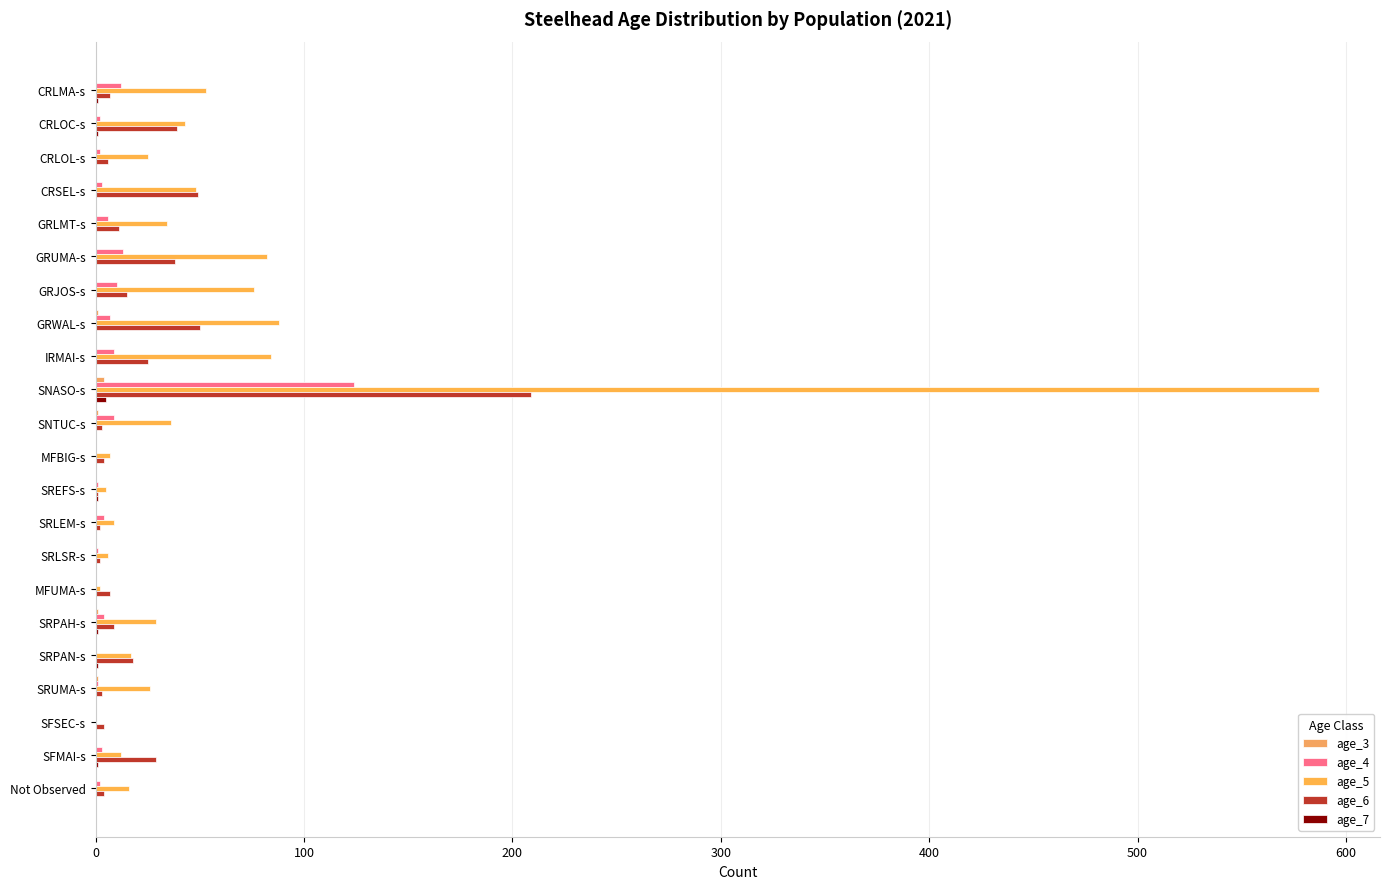

Count the number of categories in the chart.

22